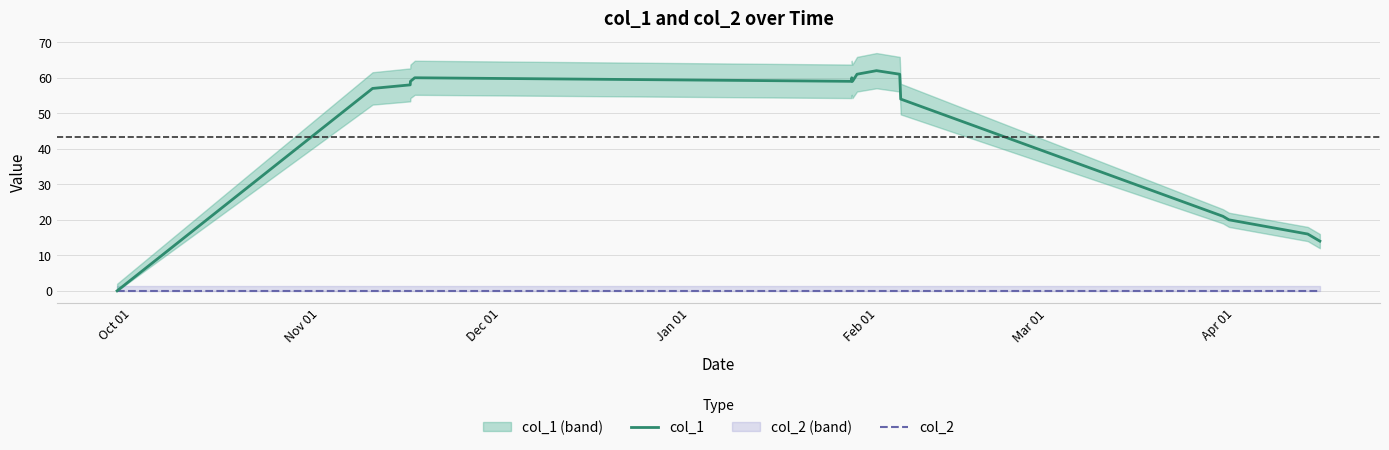

At how many categories does at least one series exceed 34?

11